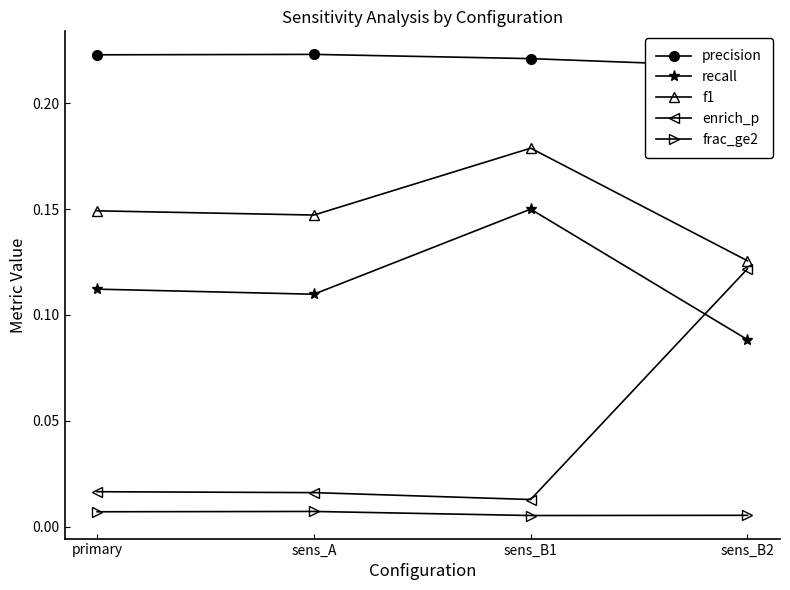

True or false: f1 and enrich_p cross at least once.

False